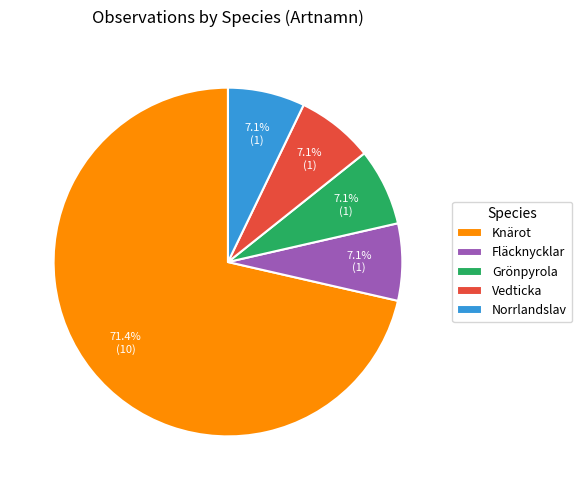

How many slices are in this pie chart?

5